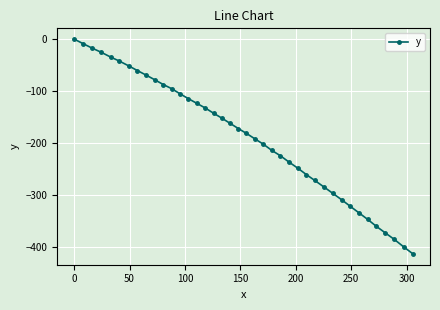

What is the difference between the second highest and second lowest values?

392.0